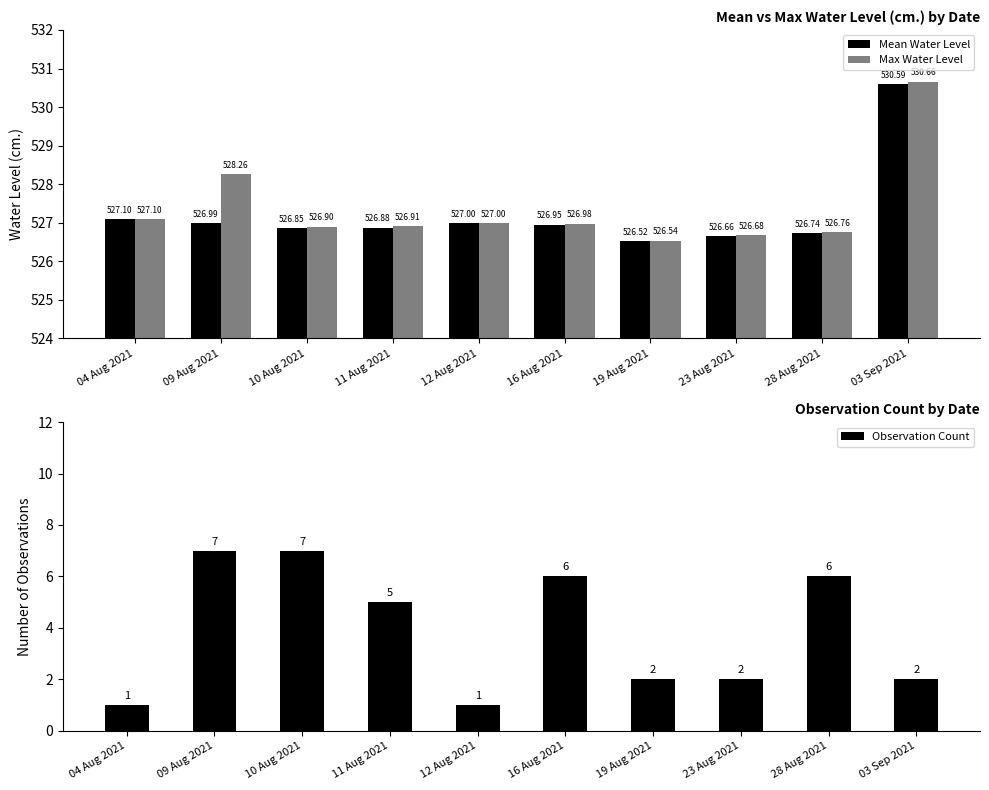

Reading right to left, what are all the values shown in this chart?

Mean Water Level: 530.6	526.7	526.7	526.5	527.0	527.0	526.9	526.9	527.0	527.1
Max Water Level: 530.7	526.8	526.7	526.5	527.0	527.0	526.9	526.9	528.3	527.1
Observation Count: 2.0	6.0	2.0	2.0	6.0	1.0	5.0	7.0	7.0	1.0